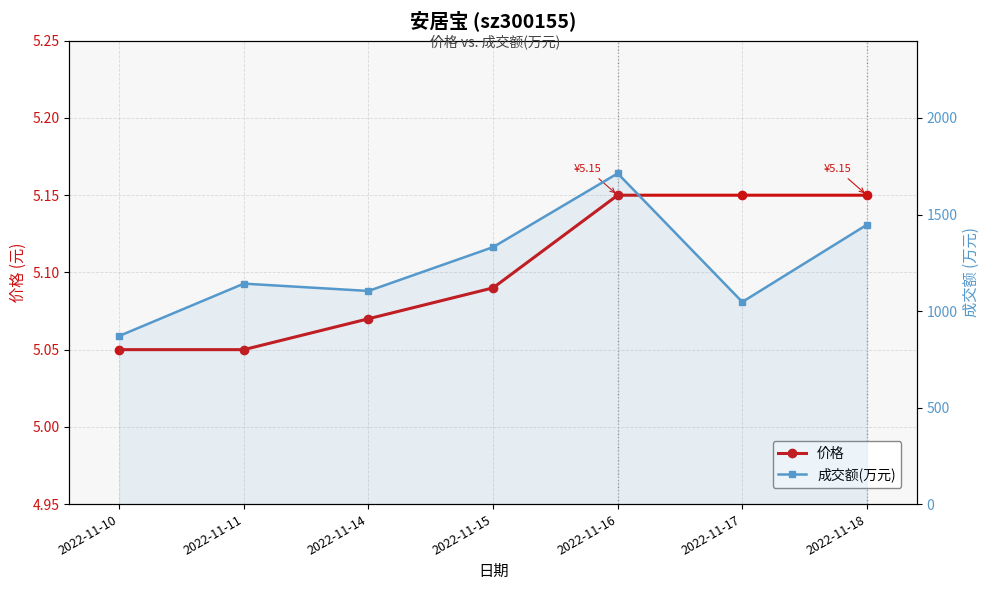

At which category is the sum across all series the highest?

2022-11-16